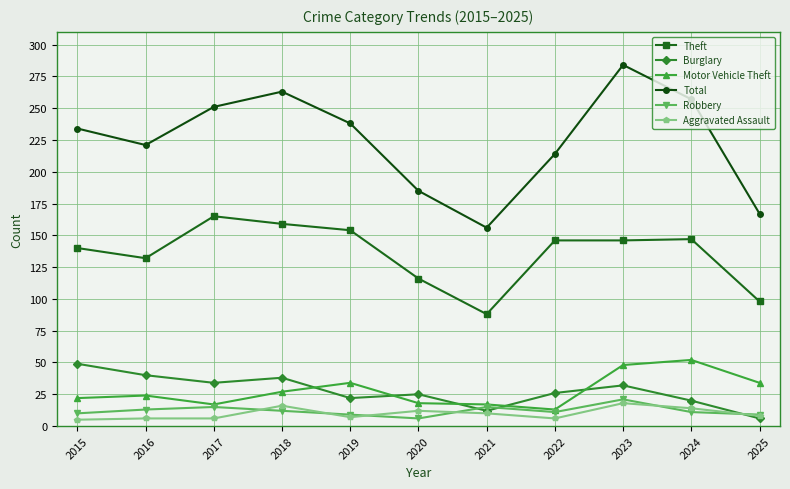

True or false: Motor Vehicle Theft has more than 2 interior local peaks.

True